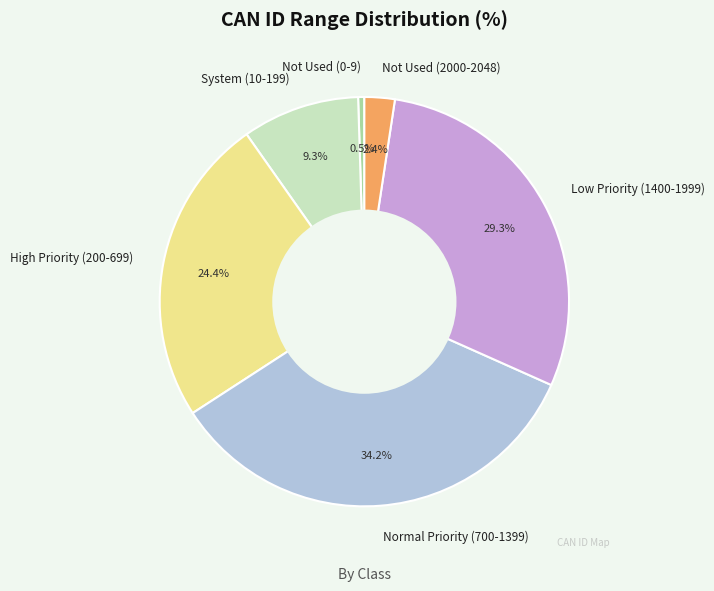

Rank the categories by value from highest to lowest.

Normal Priority (700-1399), Low Priority (1400-1999), High Priority (200-699), System (10-199), Not Used (2000-2048), Not Used (0-9)